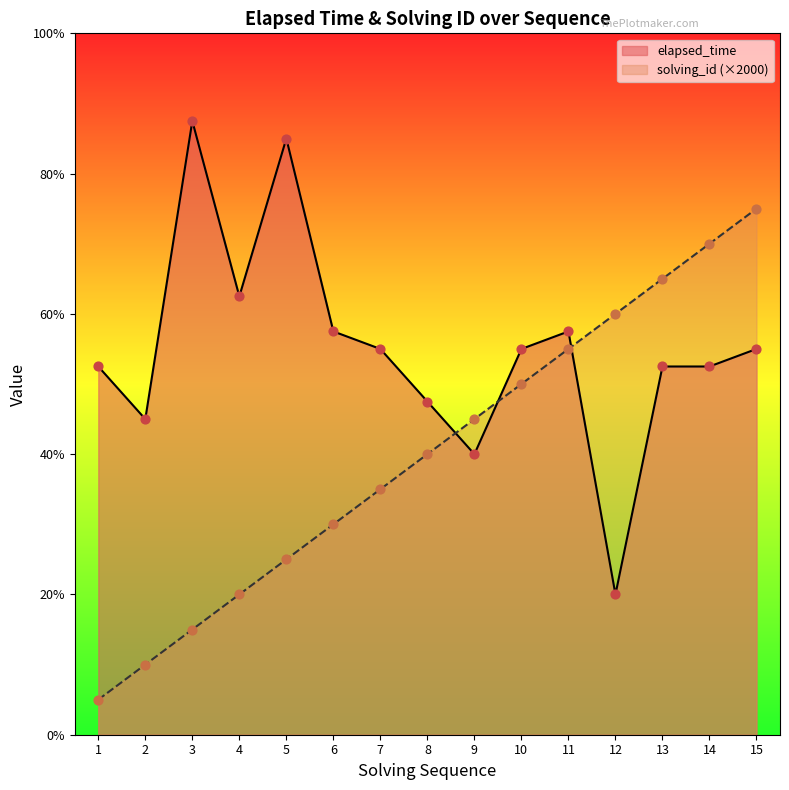

Which series reaches the minimum Y coordinate?

solving_id